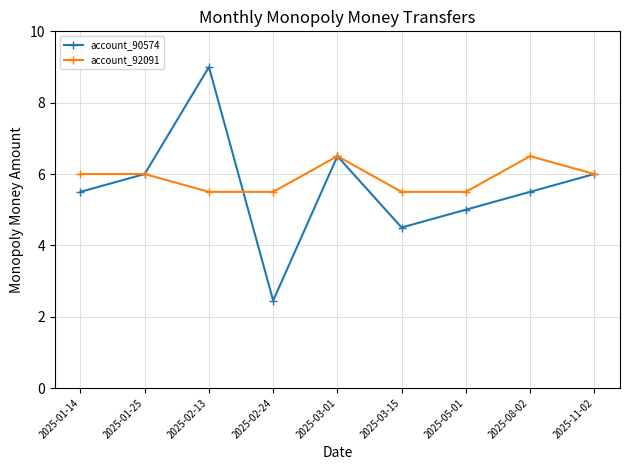

Where is the first local maximum for account_90574?

2025-02-13